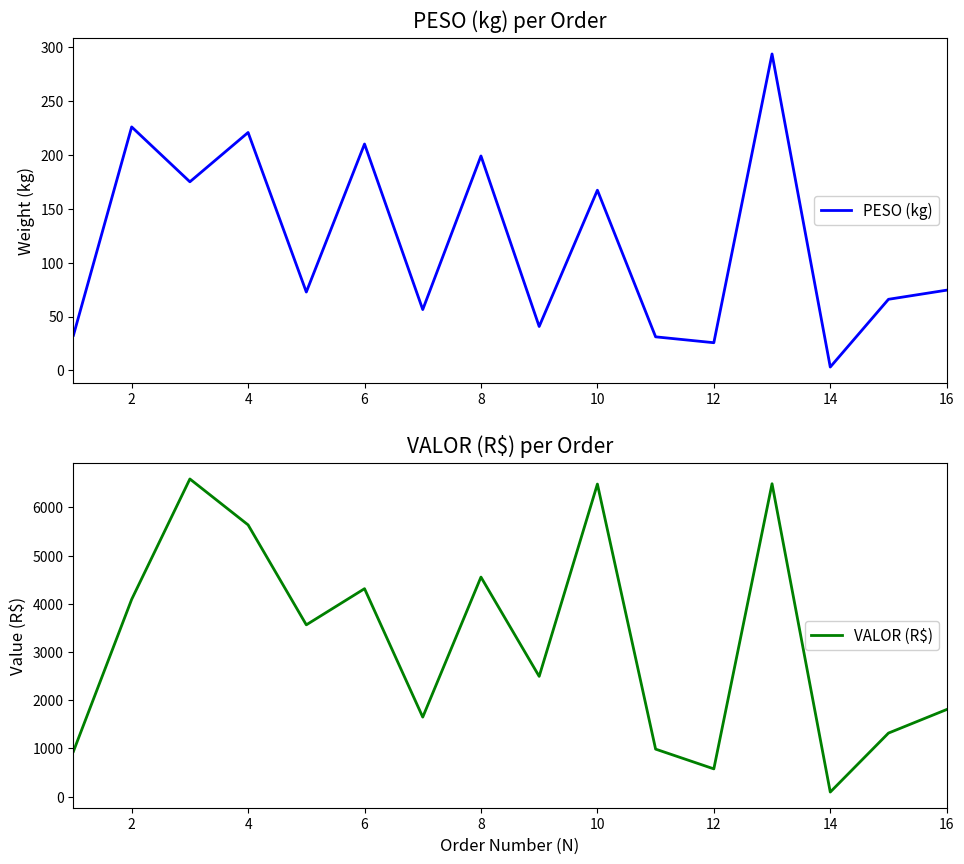

Does the chart have visible grid lines?

No